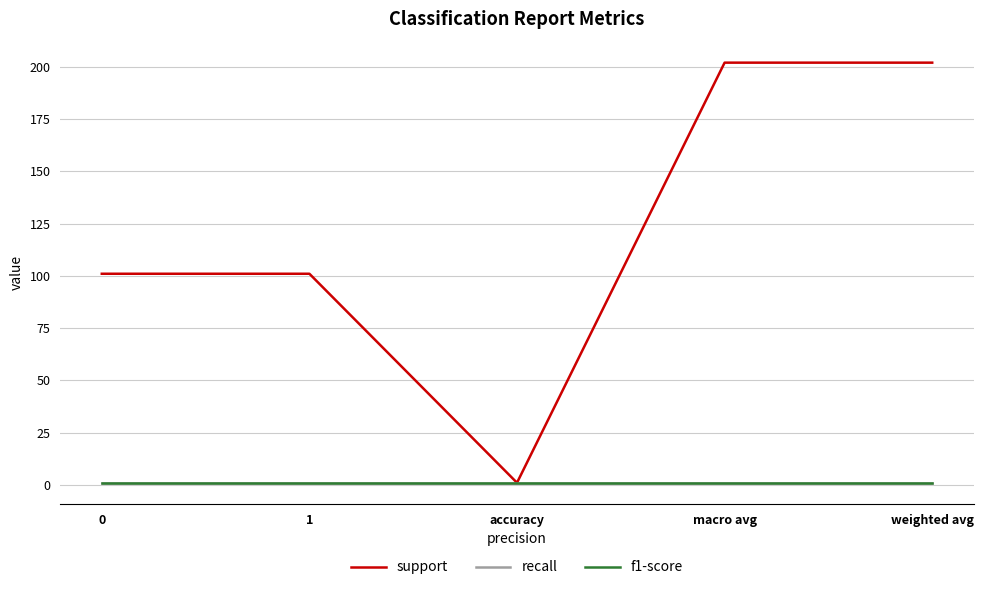

Which series has the largest range (max minus min)?

support